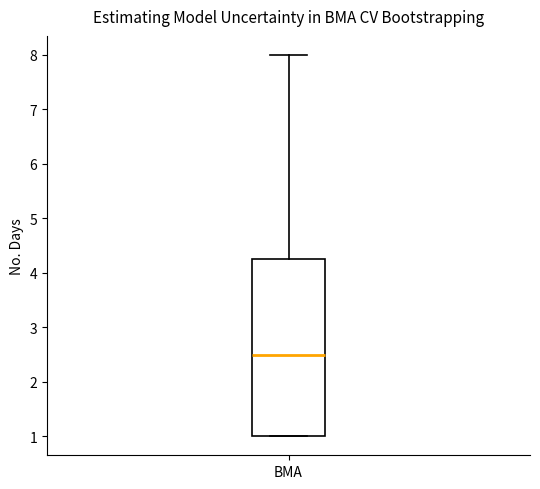

Read this box plot against the y-axis: the position of the median line, the range covered by the box, and the ends of both whiskers. The values are not printed on the chart, so give them approximately, as read against the axis.

median 2.5, box 1.0 to 4.3, whiskers 1.0 to 8.0